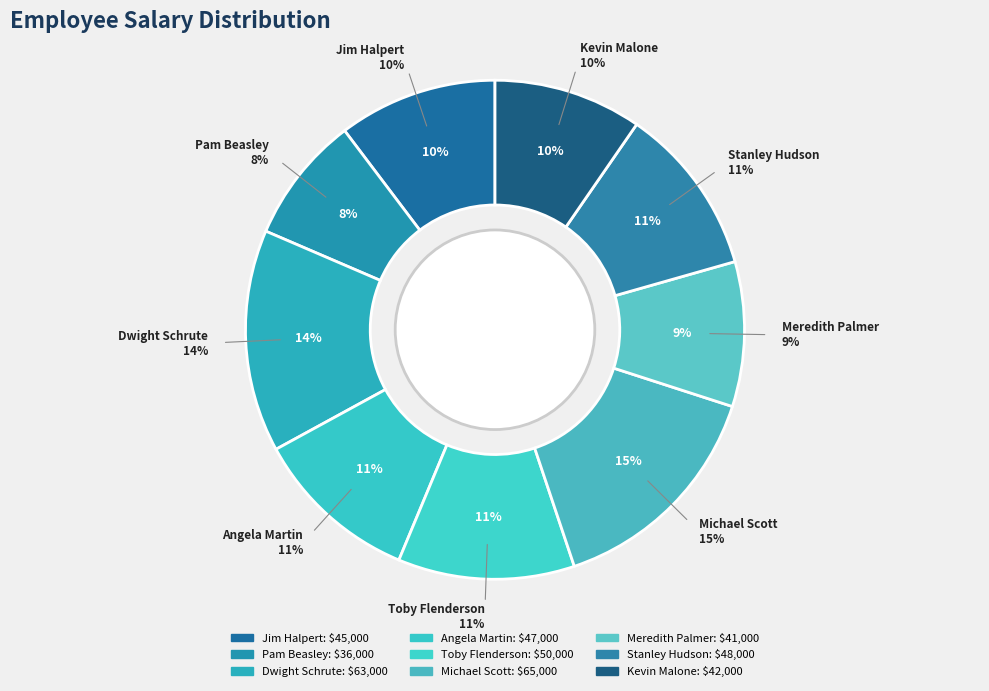

Does Toby Flenderson account for over 50% of the chart?

No